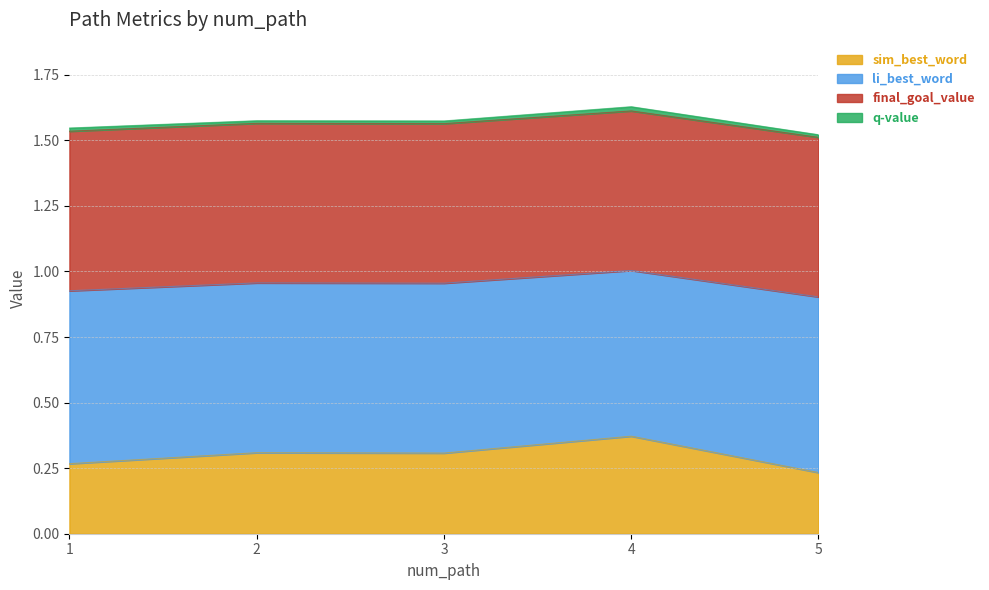

True or false: li_best_word has more than 2 interior local peaks.

False